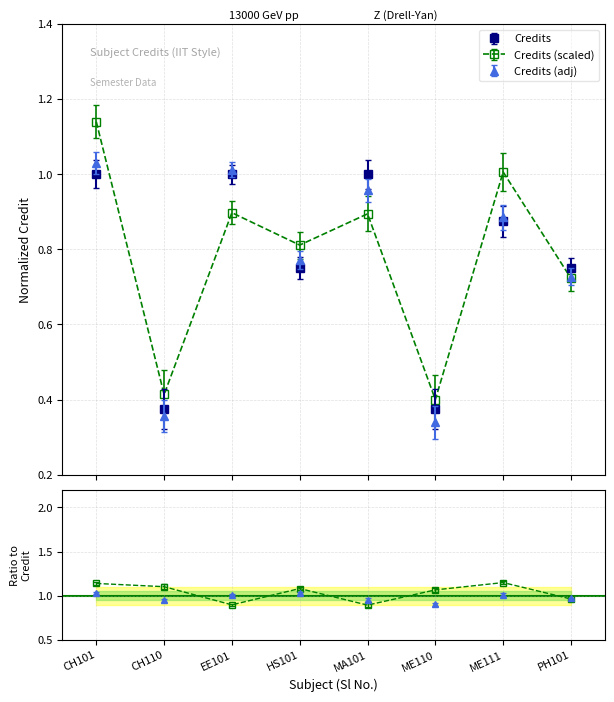

What is the sum of all values?

6.1